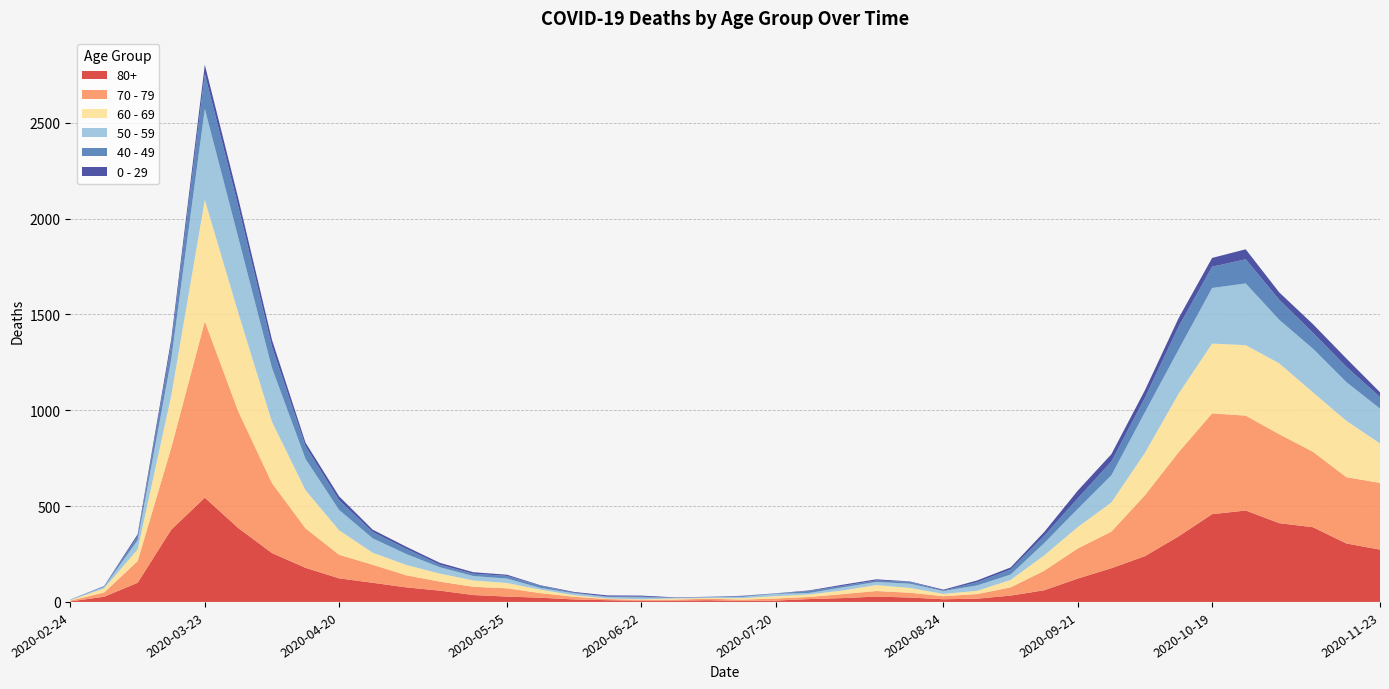

Reading left to right, extract all data points from this chart.

80+: 3	27	100	377	544	385	255	178	123	100	76	59	36	28	22	13	9	6	7	9	5	7	15	20	28	23	14	17	33	61	122	176	239	342	458	477	411	390	305	273
70 - 79: 4	22	113	427	920	608	365	206	123	94	63	47	43	43	24	14	6	5	5	8	7	11	11	21	29	25	16	24	43	102	157	191	318	439	526	495	464	394	346	348
60 - 69: 2	22	61	272	634	514	320	199	128	63	54	42	33	28	18	8	3	3	6	3	8	12	13	19	31	25	12	17	39	80	112	152	221	305	364	368	370	310	294	206
50 - 59: 3	7	48	190	475	392	281	163	106	75	57	33	23	23	9	10	8	9	3	5	6	12	8	16	16	22	15	28	28	64	95	142	212	230	290	322	227	228	202	182
40 - 49: 0	5	21	79	183	163	111	66	51	33	27	13	12	14	12	3	2	5	1	1	4	2	10	8	8	10	2	17	26	38	55	72	76	120	111	126	105	83	80	60
0 - 29: 1	0	10	25	47	42	36	19	20	12	11	10	8	6	2	4	6	5	2	1	2	1	3	6	6	2	5	9	11	20	40	38	39	44	46	52	38	45	43	25